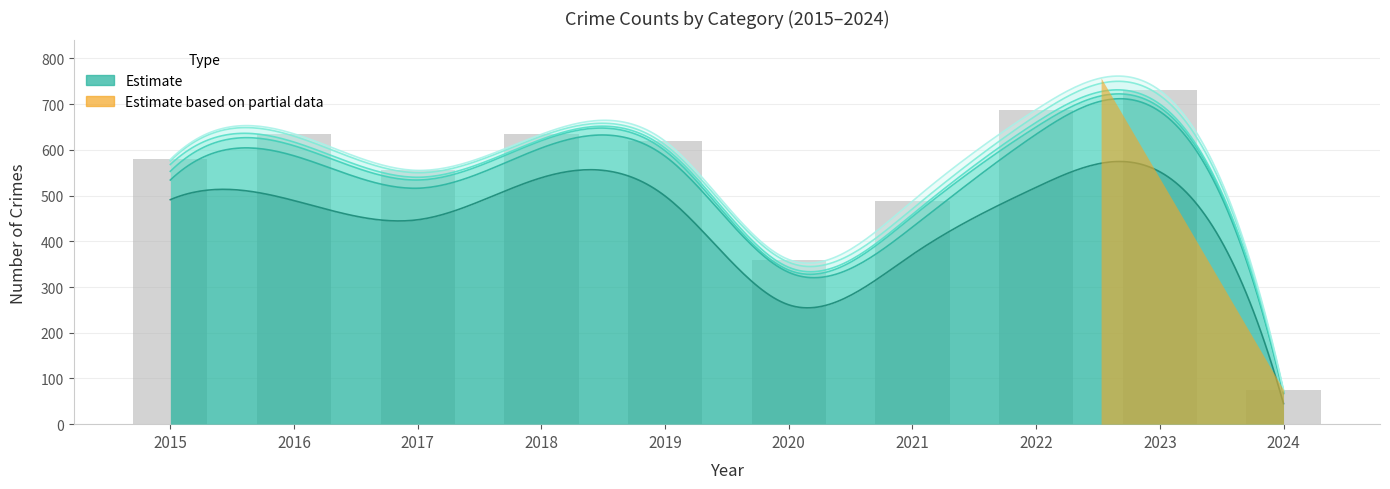

Which label corresponds to the smallest value in the chart?

2024